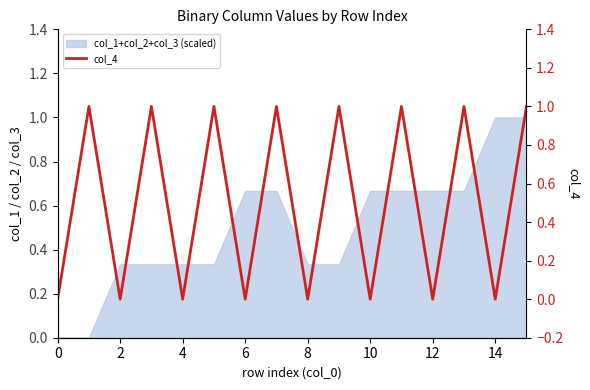

Reading left to right, list all the values displayed in this chart.

0	1	0	1	0	1	0	1	0	1	0	1	0	1	0	1